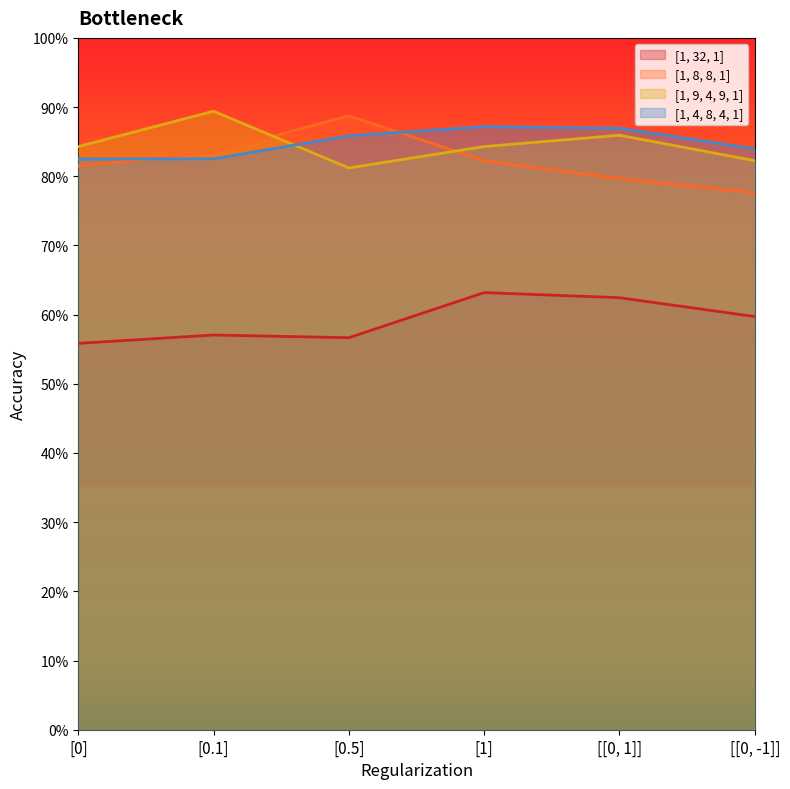

Rank the categories by [1, 32, 1] value from lowest to highest.

[0], [0.5], [0.1], [[0, -1]], [[0, 1]], [1]